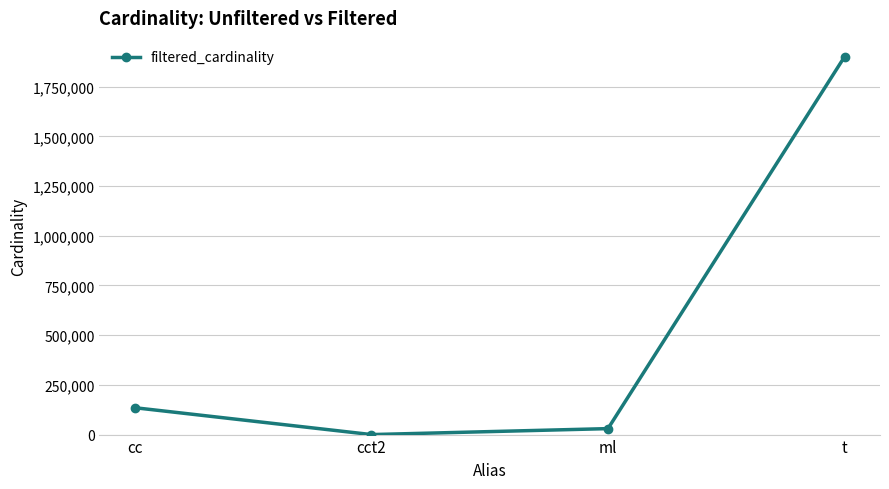

What is the sum of the values at cc and cct2?

135087